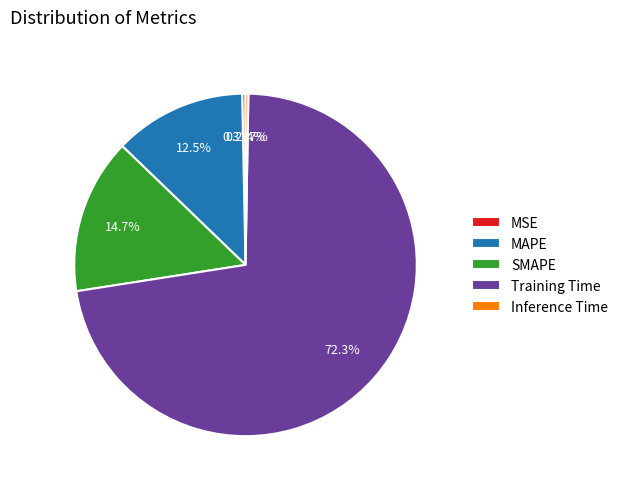

Is it true that MSE is 7% of the pie?

False